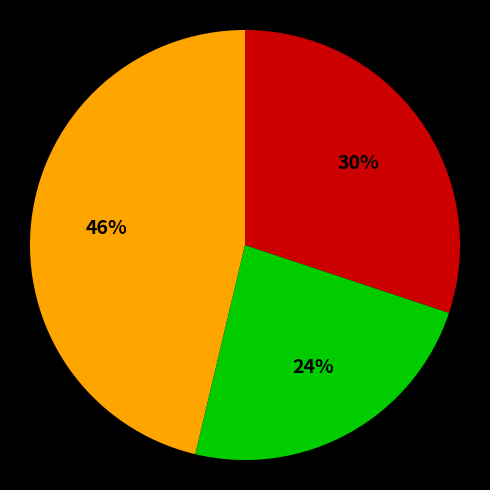

How many segments does this pie chart have?

3